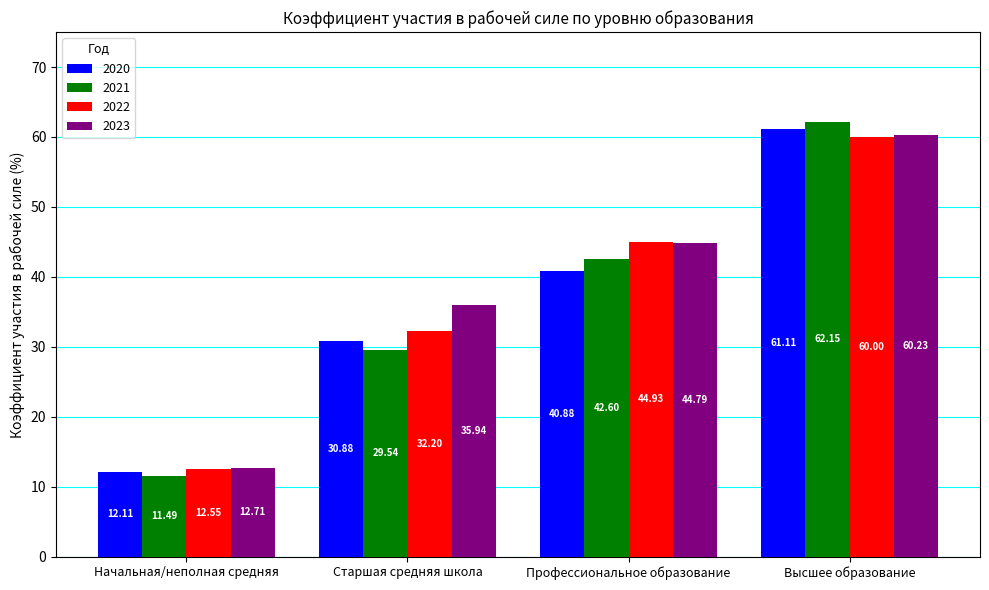

The value of 2022 at Старшая средняя школа is 32.2. True or false?

True